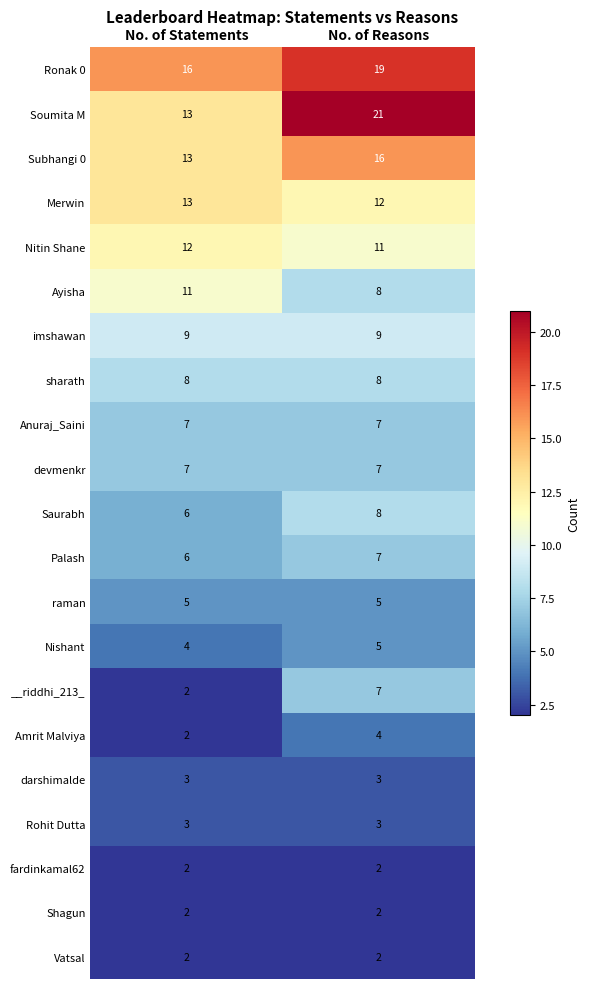

What is the total value across all series at No. of Reasons?

166